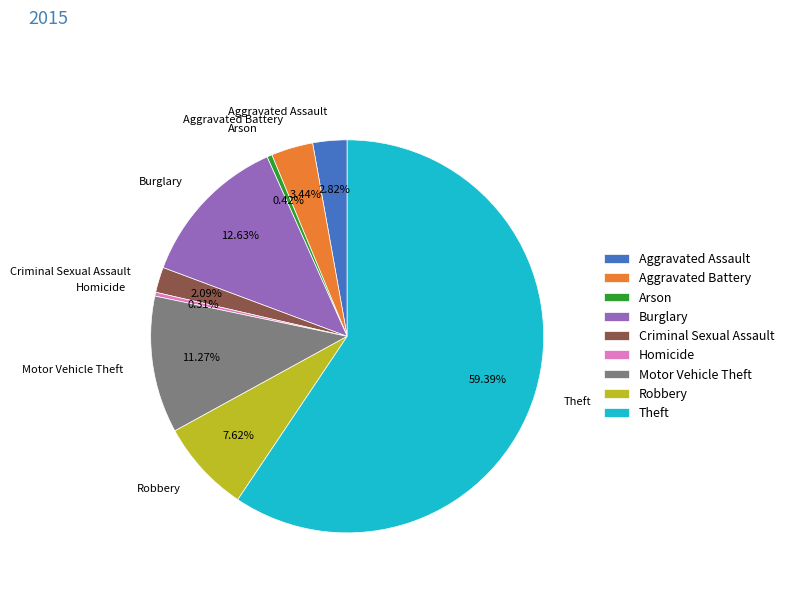

Which slice is the largest?

Theft